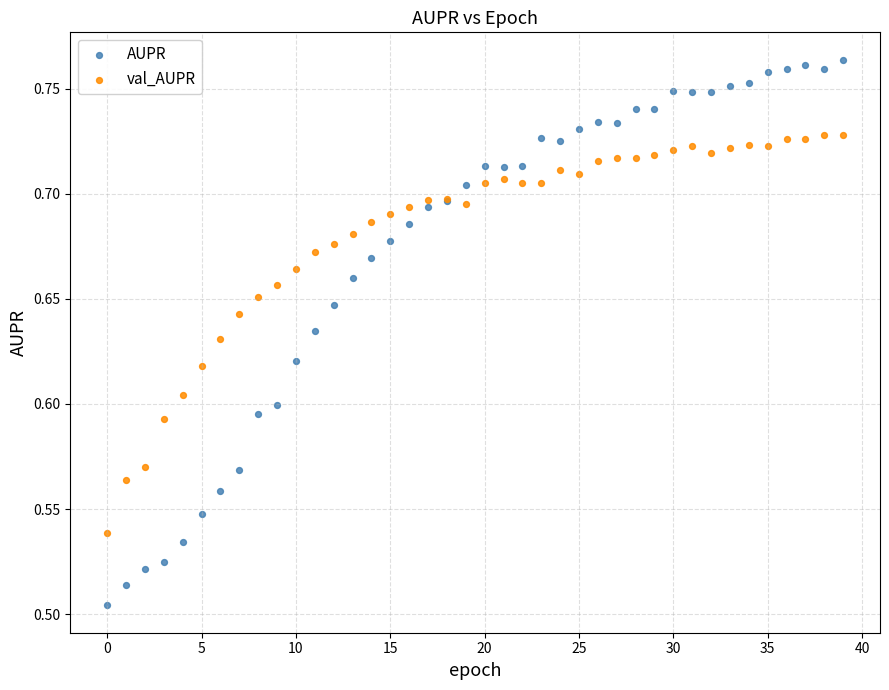

Which series contains the highest Y value?

AUPR